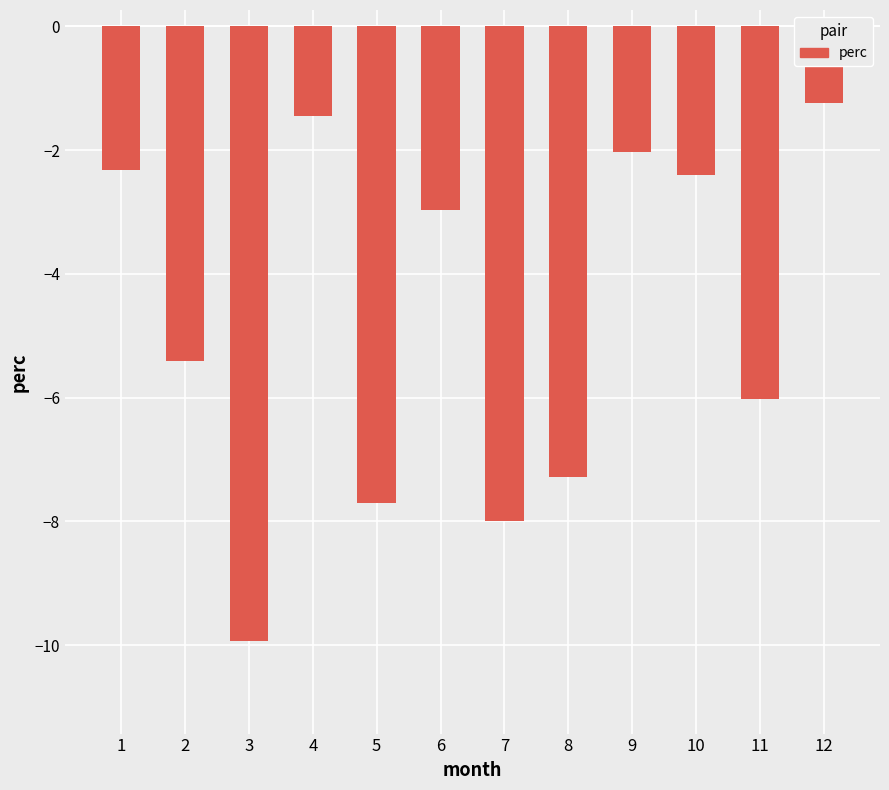

What is the approximate value at 9?

-2.0